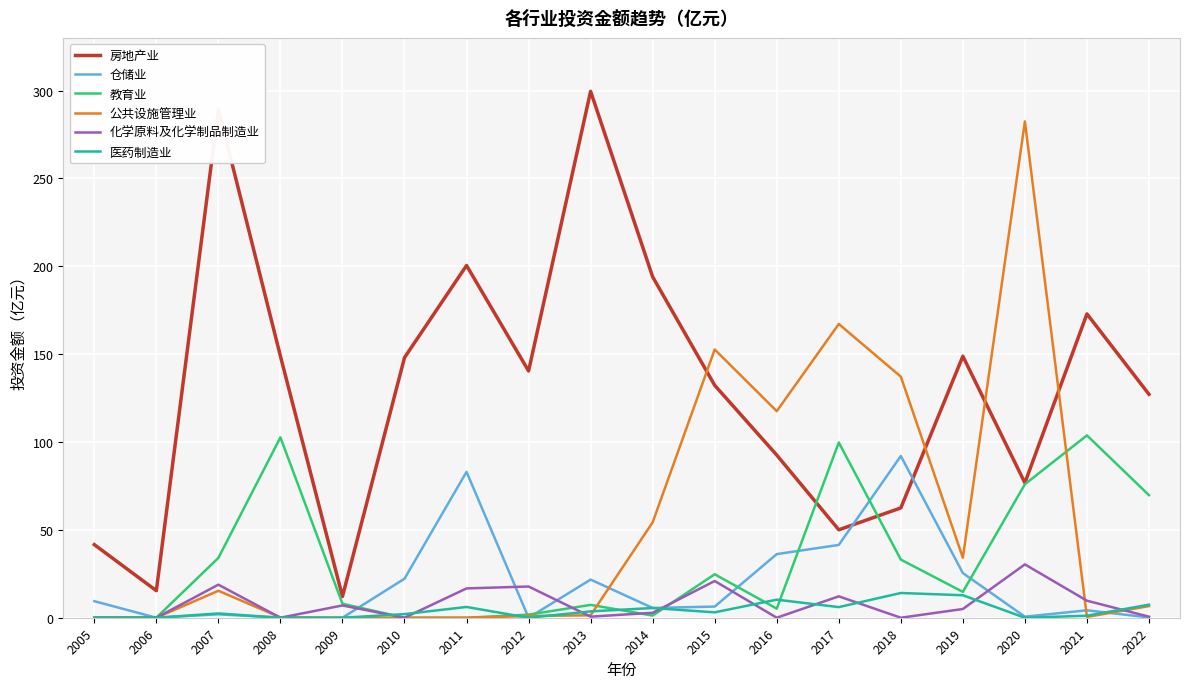

What is the maximum value for 公共设施管理业?

282.5